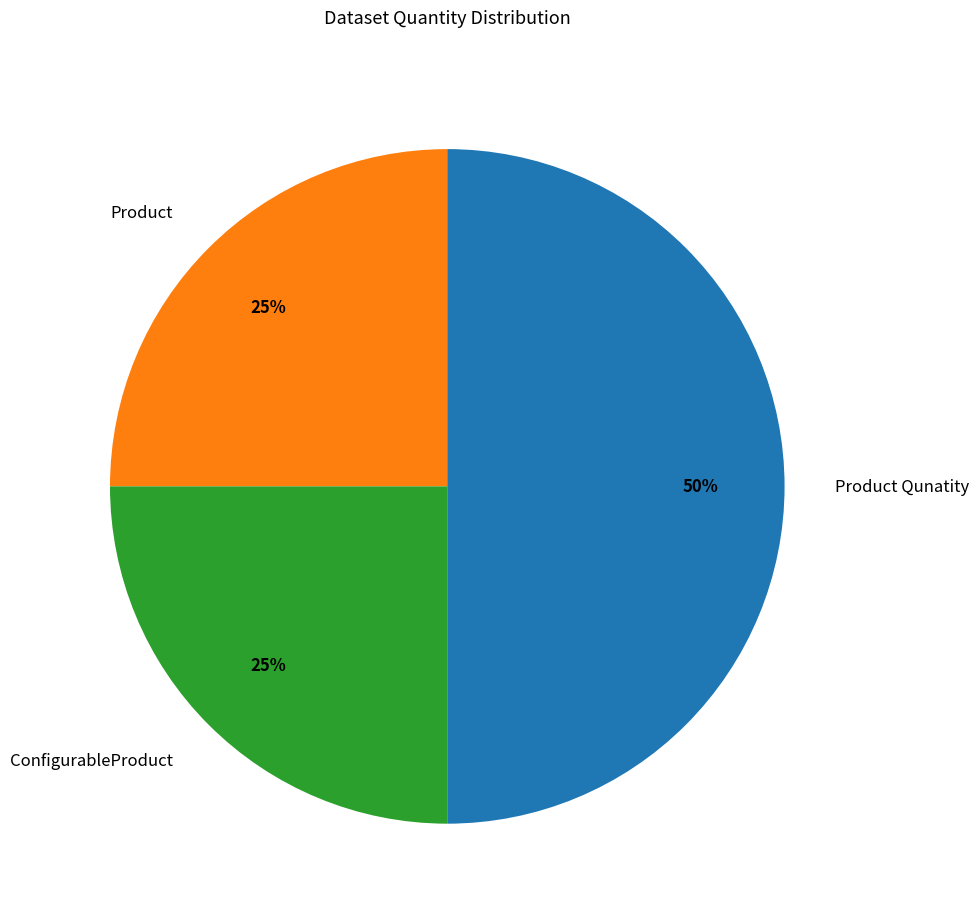

To the nearest percent, what percentage of the pie is ConfigurableProduct?

25%